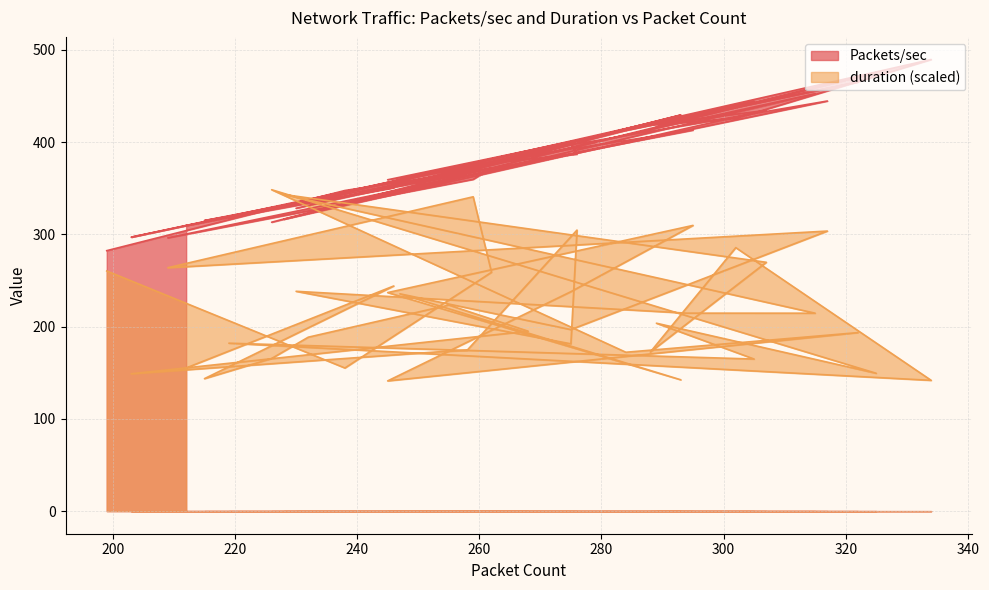

Between 305 and 288, which is larger?

305